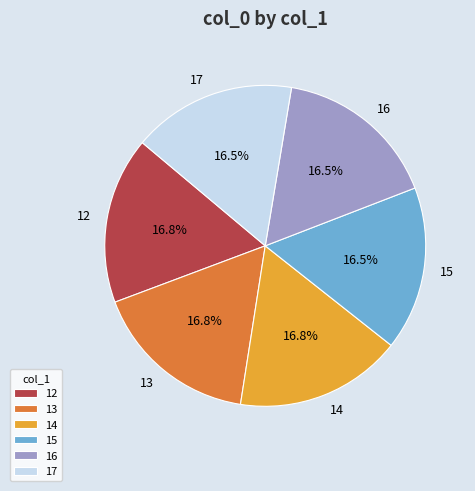

Count the number of slices in the pie.

6